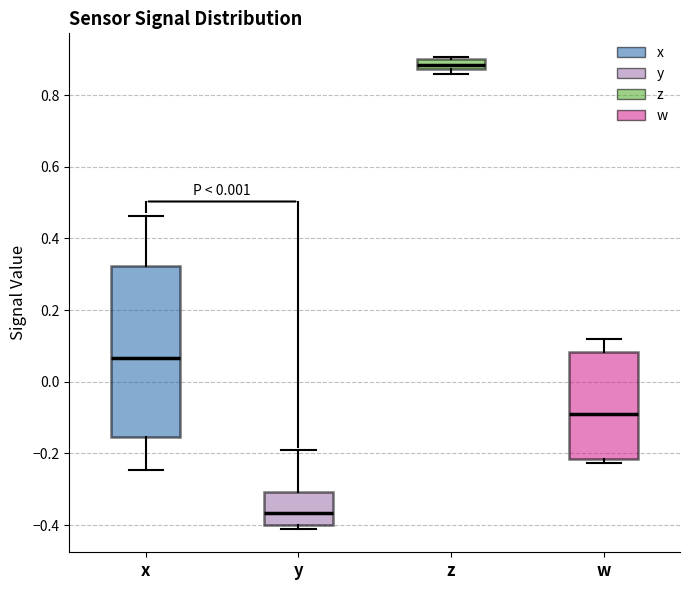

Comparing the boxes themselves (not the whiskers), which one is the tallest?

x